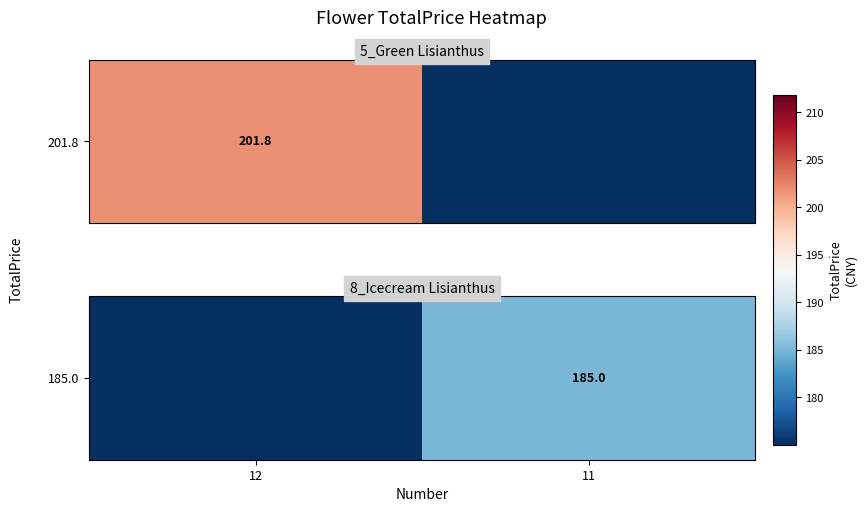

What is the greatest value displayed?

185.0